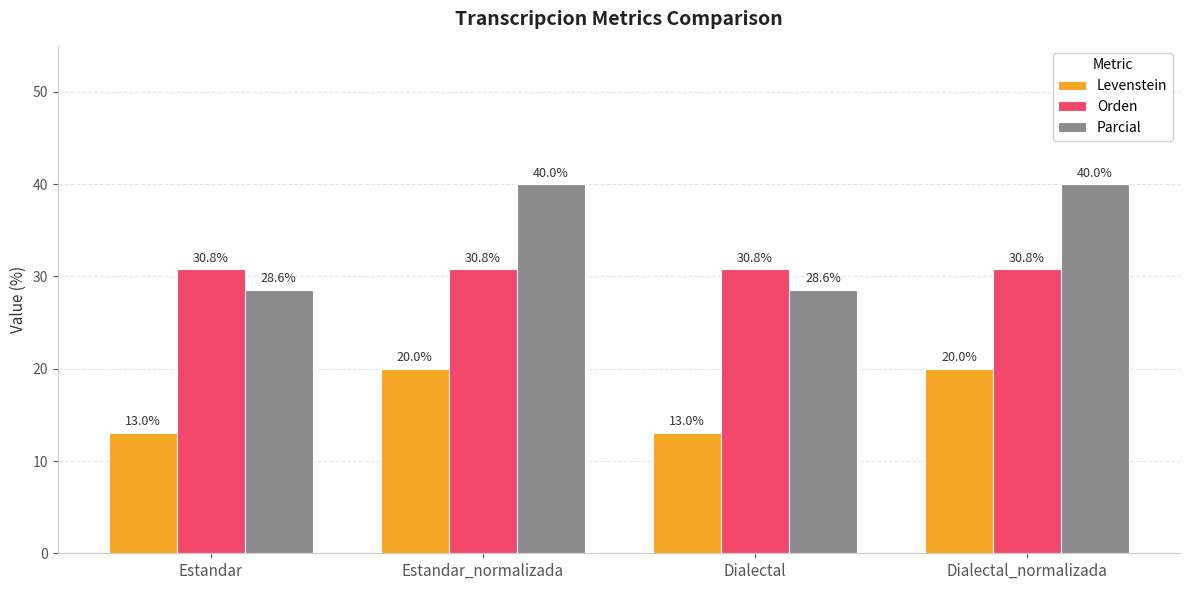

Rank the series at Dialectal from lowest to highest value.

Levenstein, Parcial, Orden